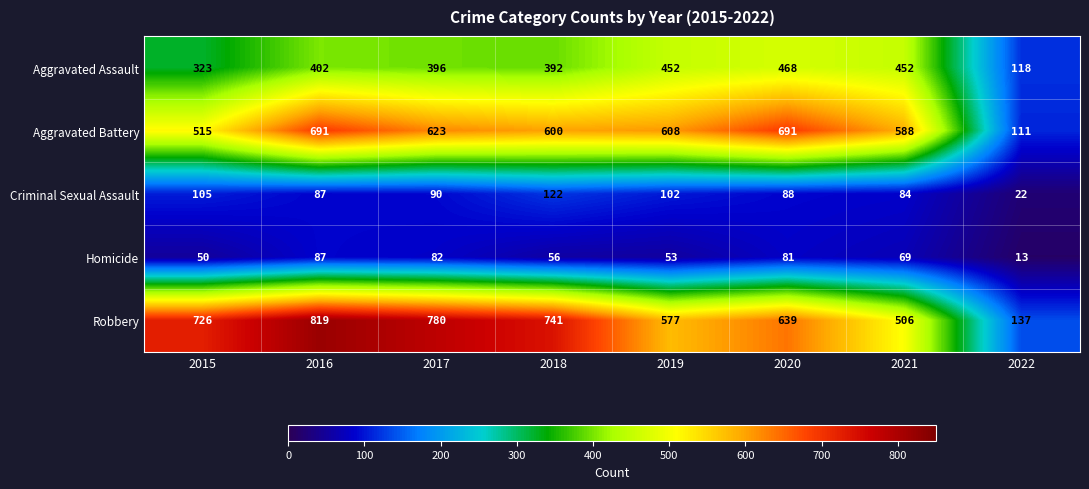

What is the spread (max minus min) of values at 2019?

555